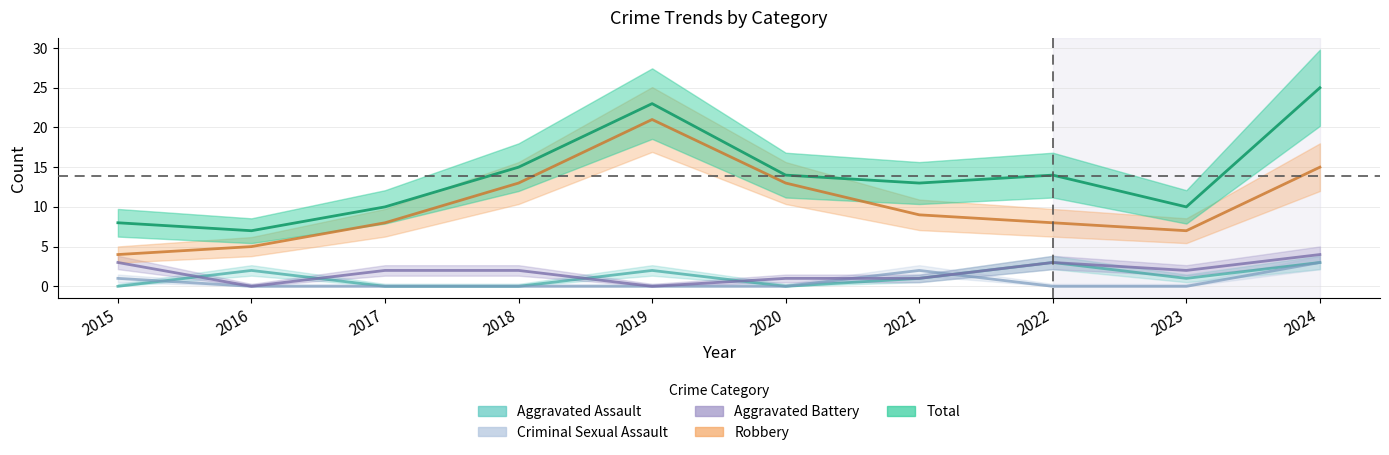

What is the greatest value displayed?

25